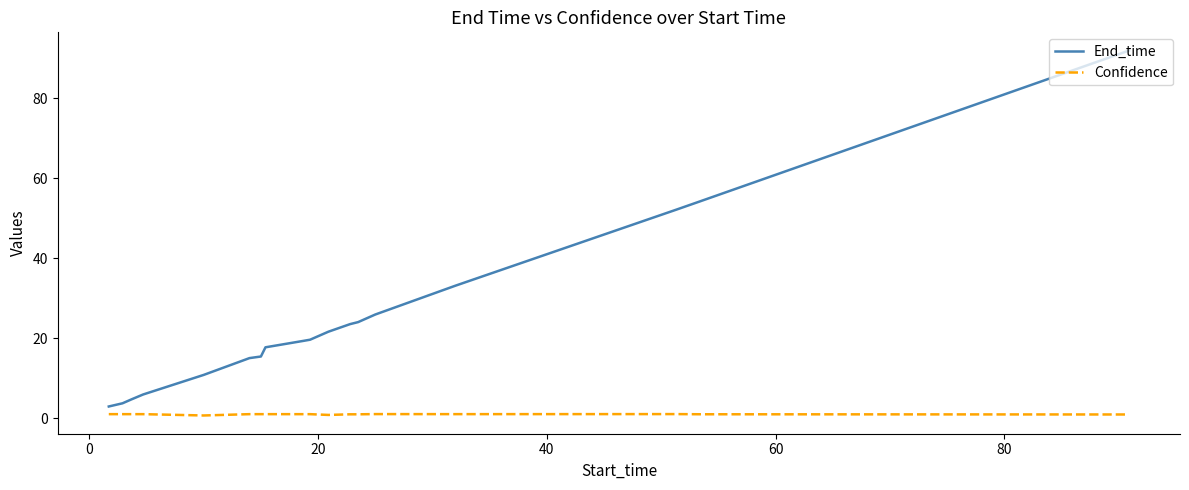

What is the lowest value of the End_time series?

2.9